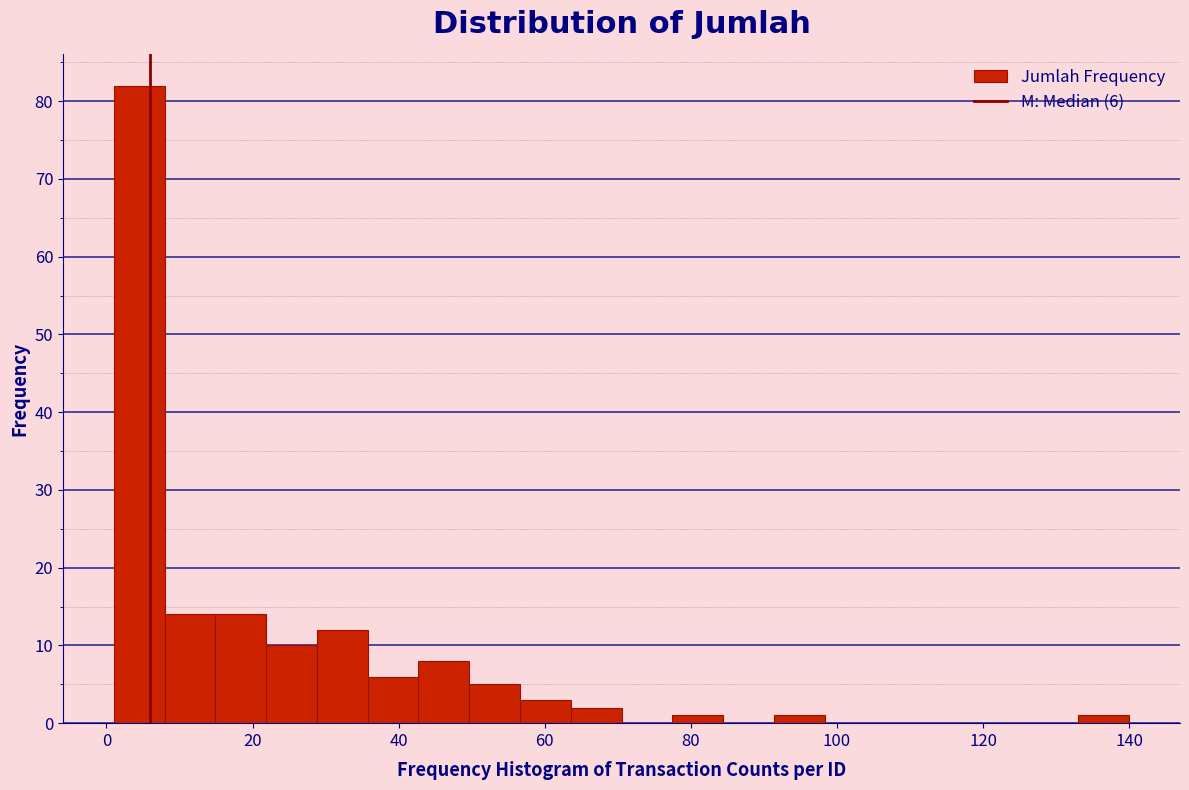

Read against the x-axis, roughly where is the centre of the tallest bar?

4